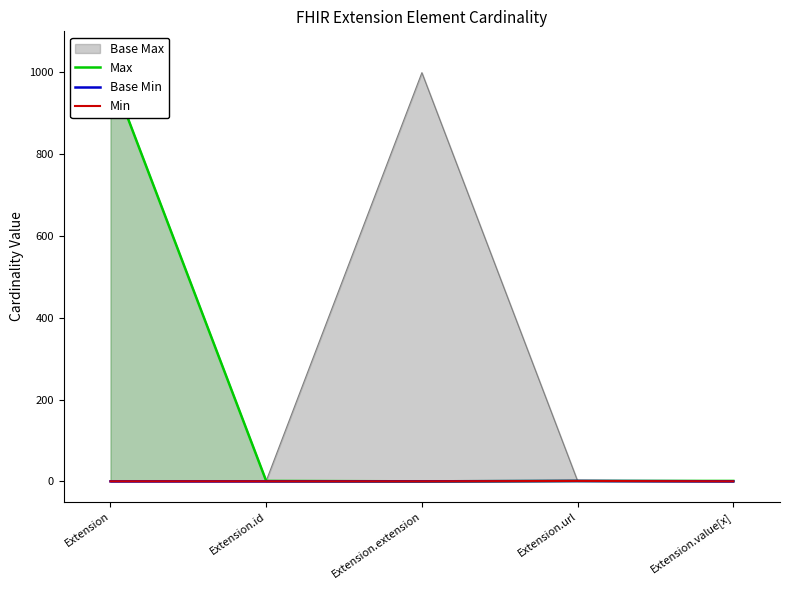

Does the chart have visible grid lines?

No